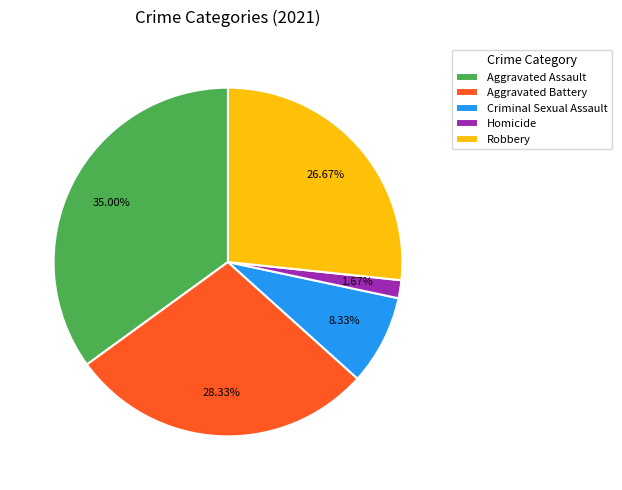

Rank the categories by value from highest to lowest.

Aggravated Assault, Aggravated Battery, Robbery, Criminal Sexual Assault, Homicide